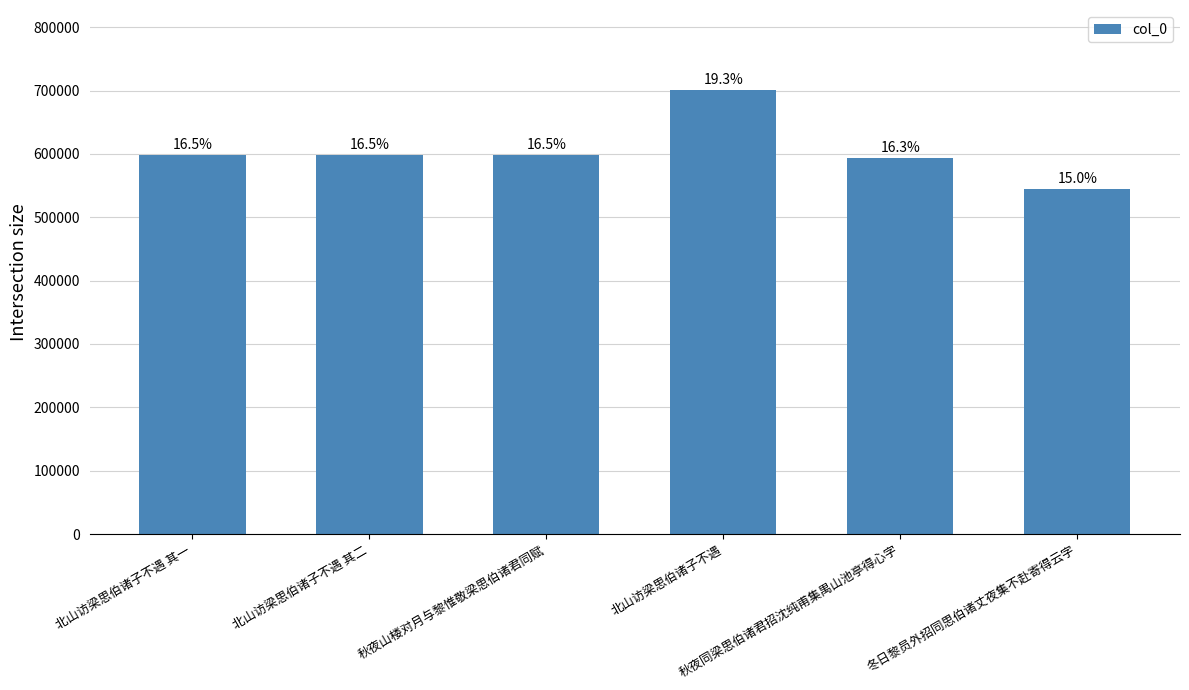

Does the chart contain any negative values?

No